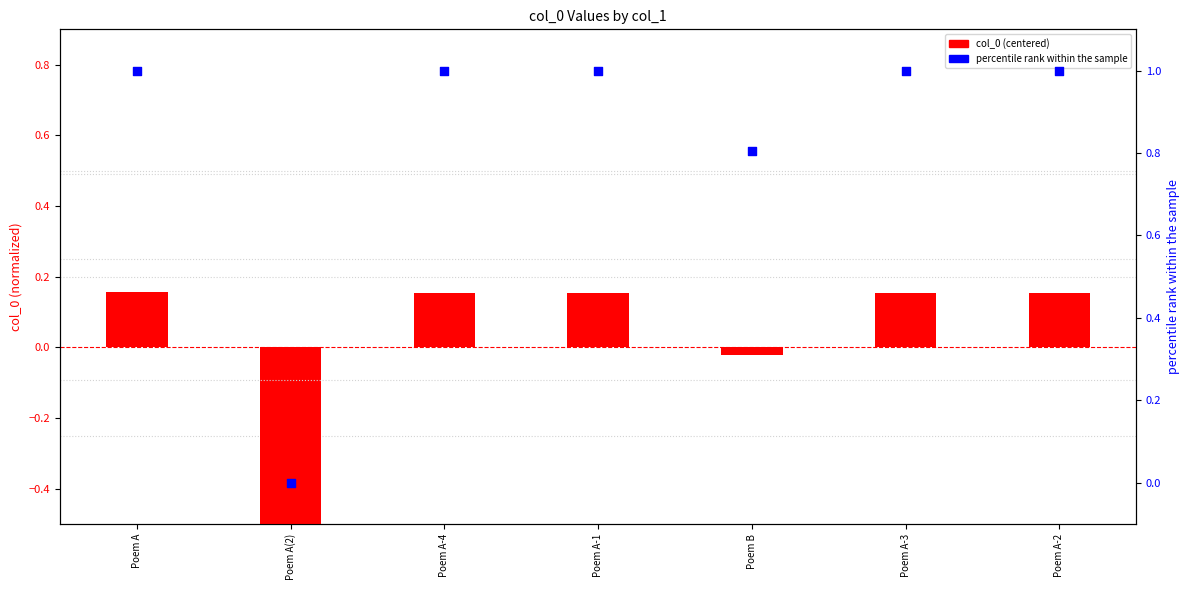

Which series reaches the minimum Y coordinate?

col_0 (centered)